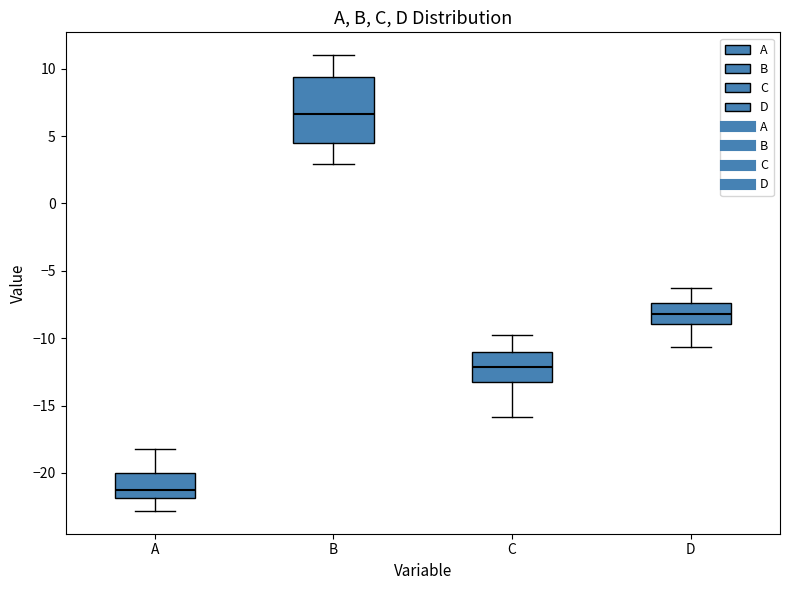

Comparing the boxes themselves (not the whiskers), which one is the tallest?

B